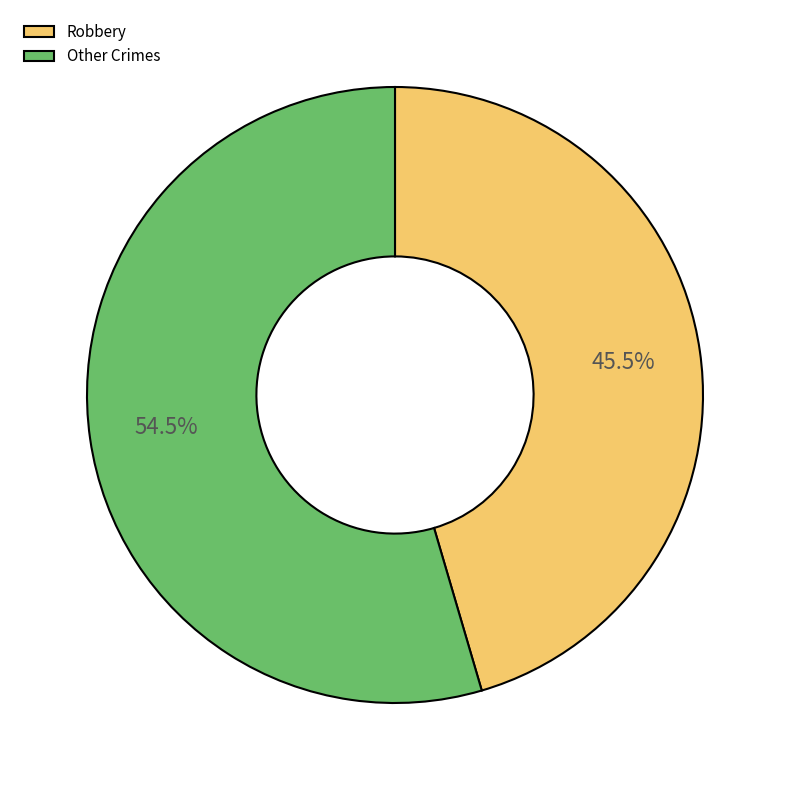

Is there a majority slice in this chart?

Yes